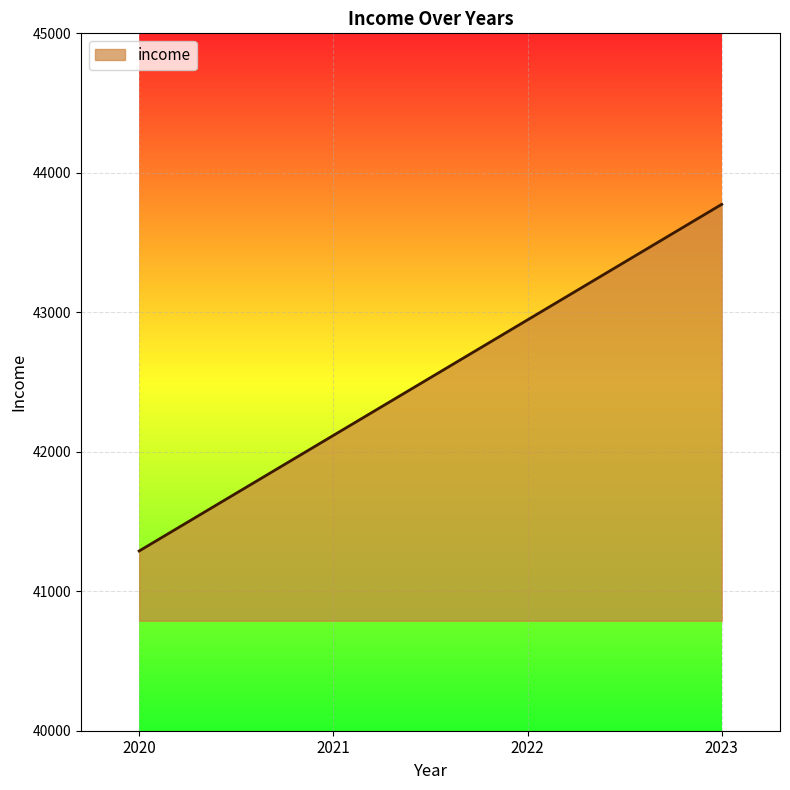

The value at 2023 is 61299.0. True or false?

False